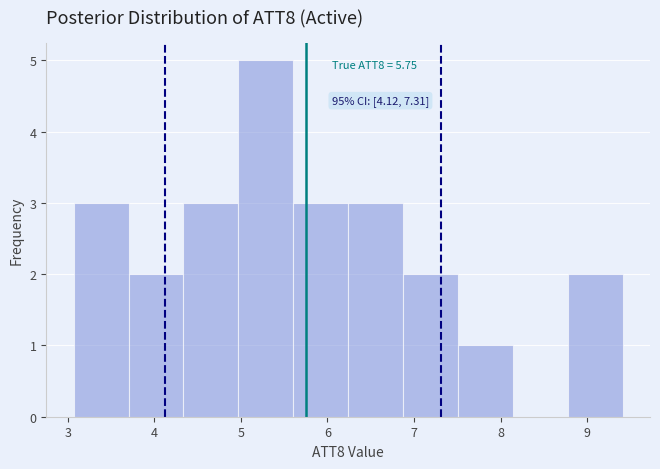

Over which range of the x-axis is the bar tallest?

5.0 to 5.6